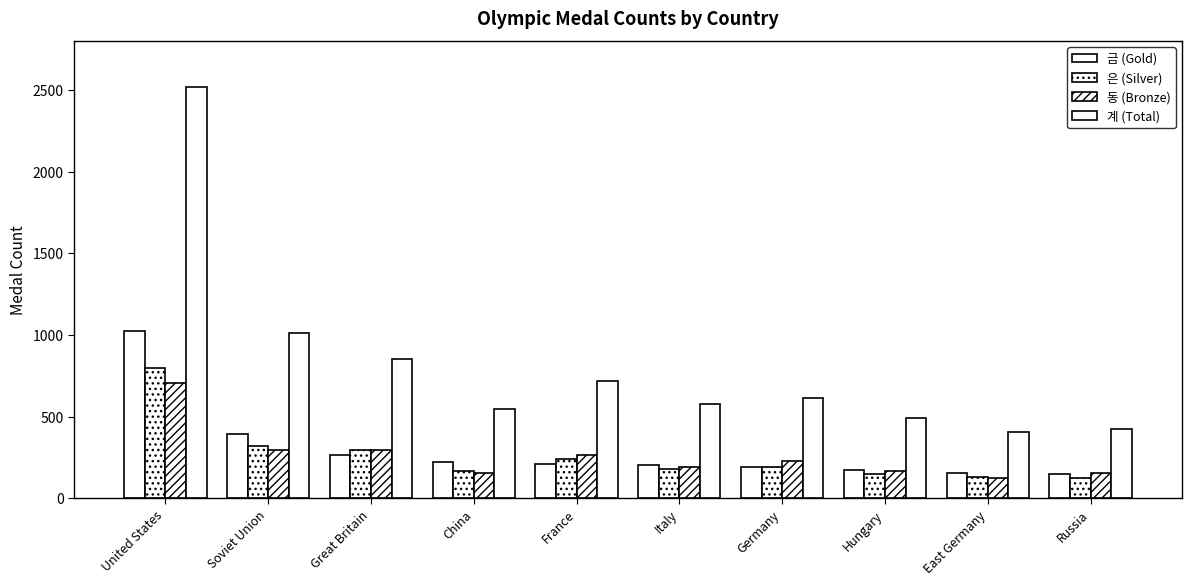

Is it true that 금 (Gold) equals 31 at East Germany?

False